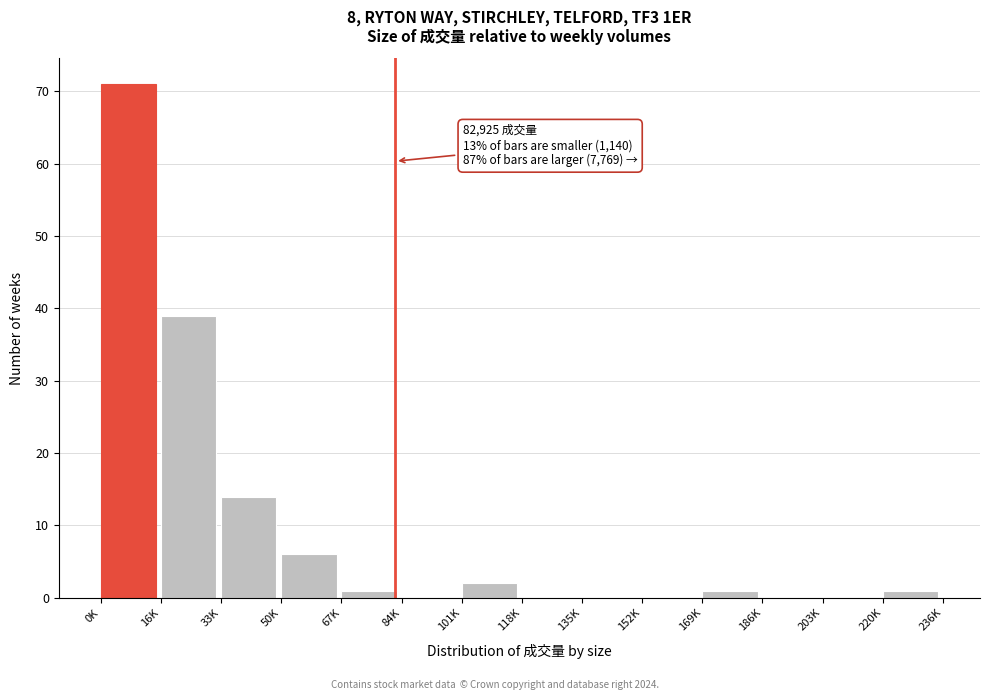

Reading left to right, extract all data points from this chart.

0K=71	16K=39	33K=14	50K=6	67K=1	84K=0	101K=2	118K=0	135K=0	152K=0	169K=1	186K=0	203K=0	220K=1